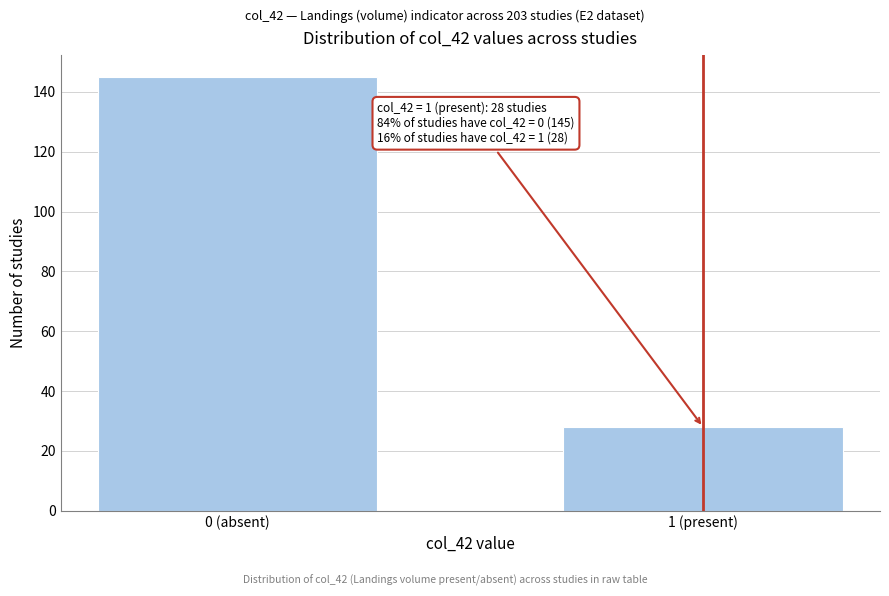

Reading left to right, extract all data points from this chart.

145	28